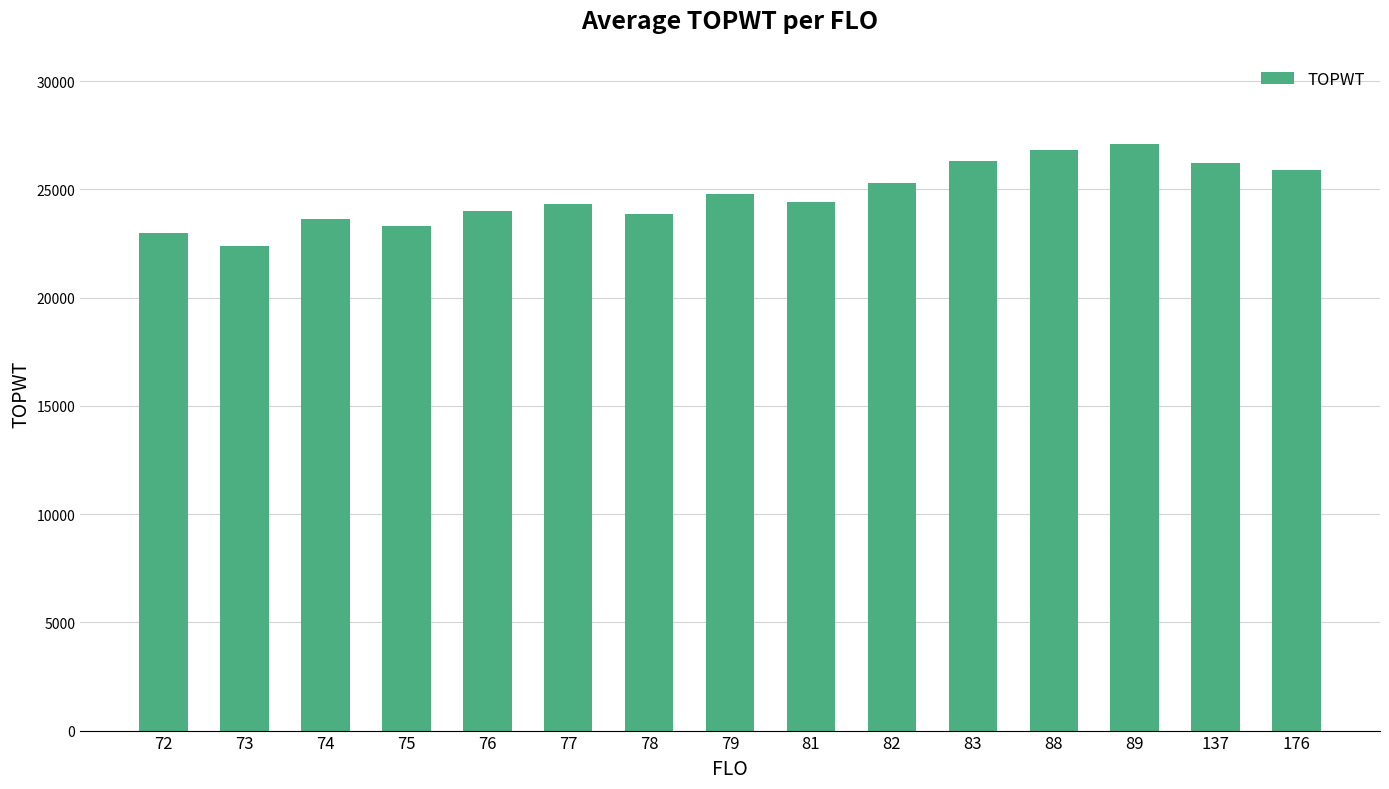

At which label does the data first exceed 24431?

79